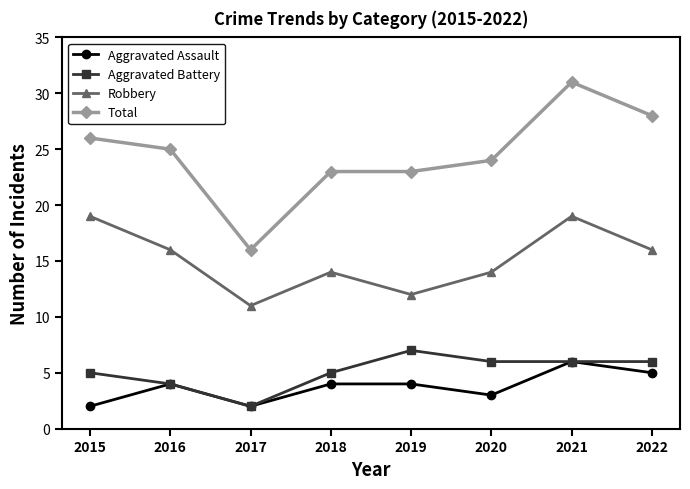

Count the Aggravated Assault values in the range 3 to 5.

5